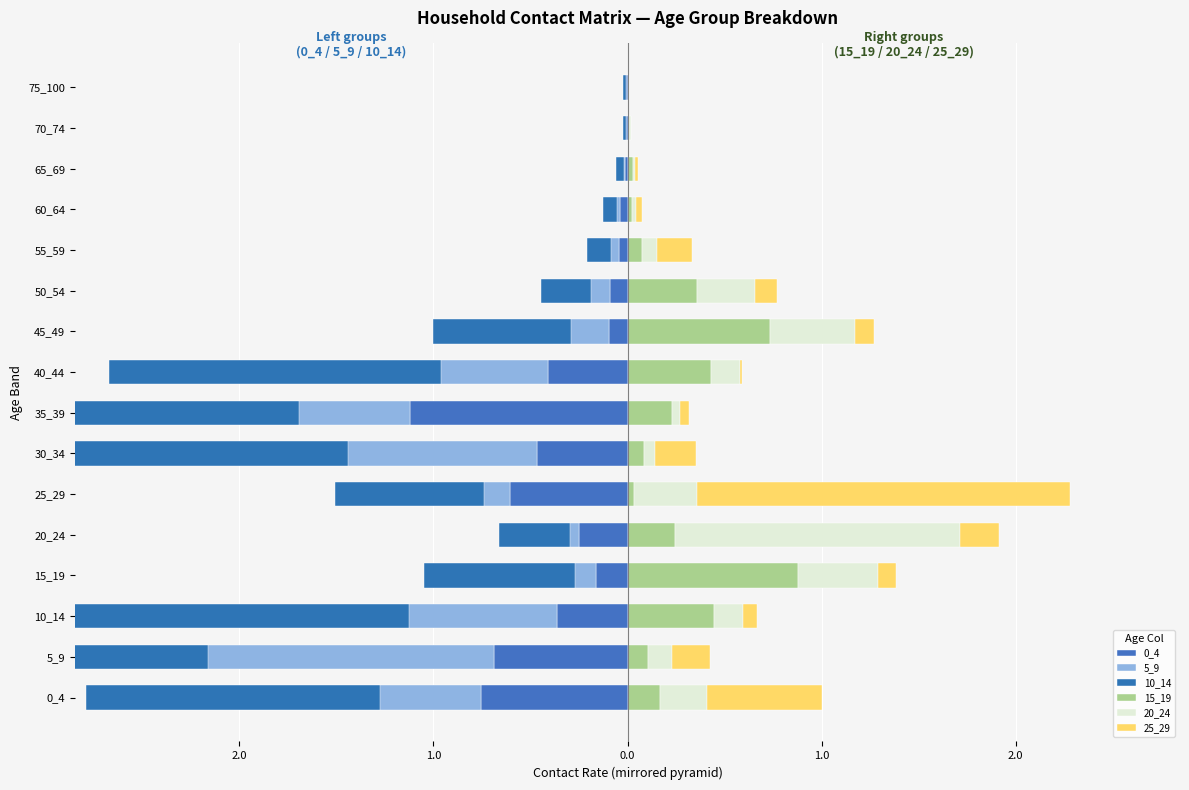

What is the approximate value of 15_19 at 10_14?

0.4